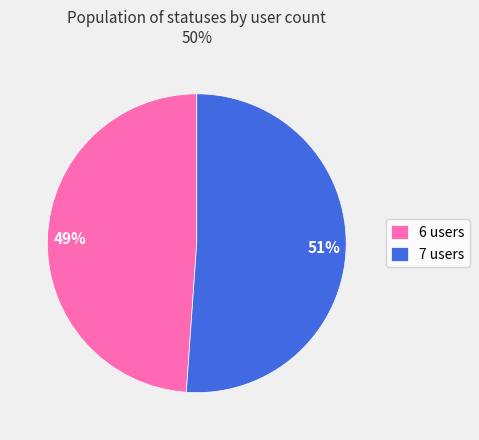

Combined, do 7 users and 6 users account for over 50%?

Yes